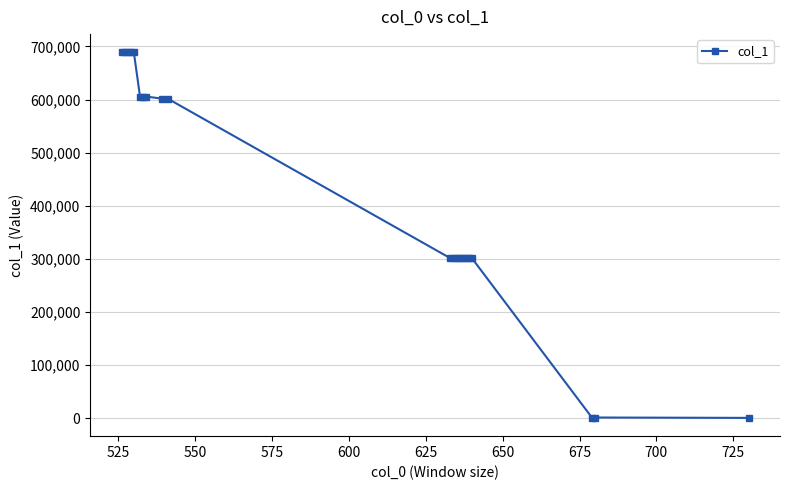

How many distinct data groups are displayed?

1